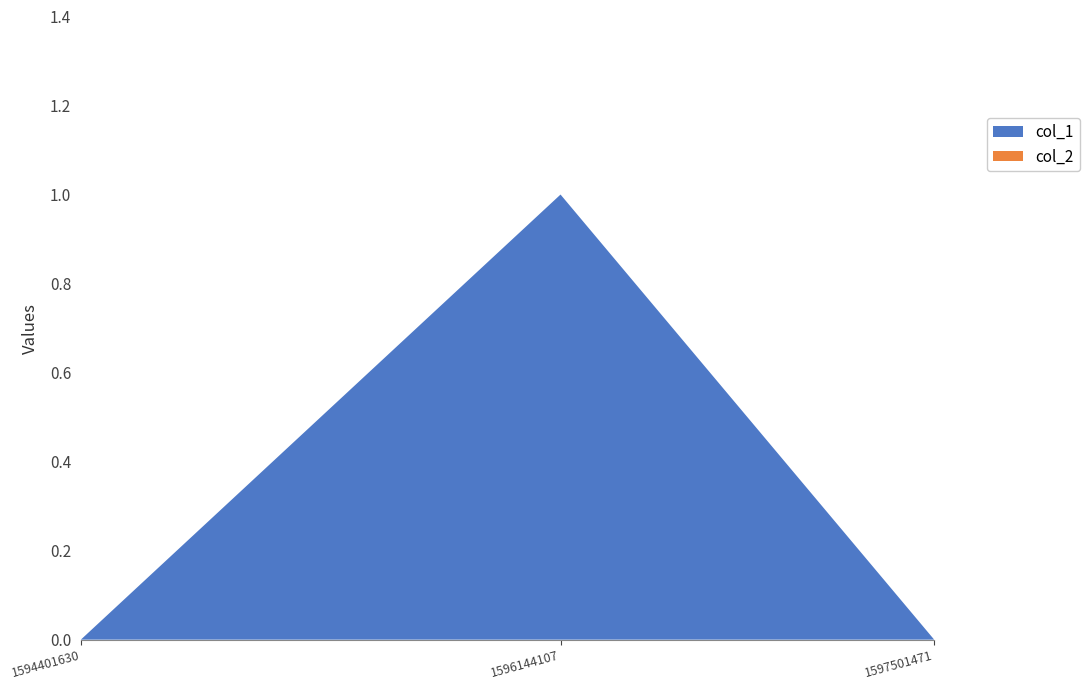

Reading right to left, extract all data points from this chart.

col_1: 0	1	0
col_2: 0	0	0